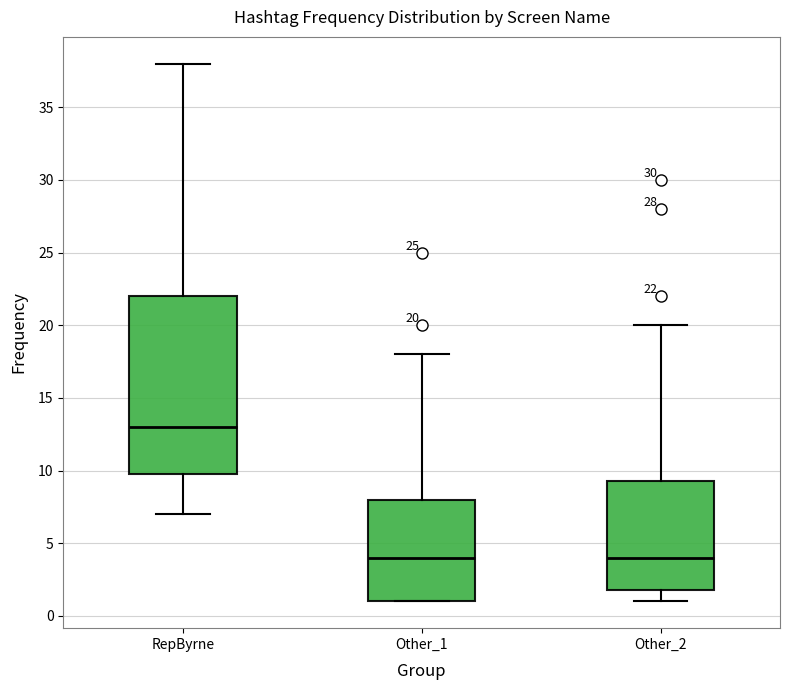

Which box is the tallest, from its lower edge to its upper edge?

RepByrne